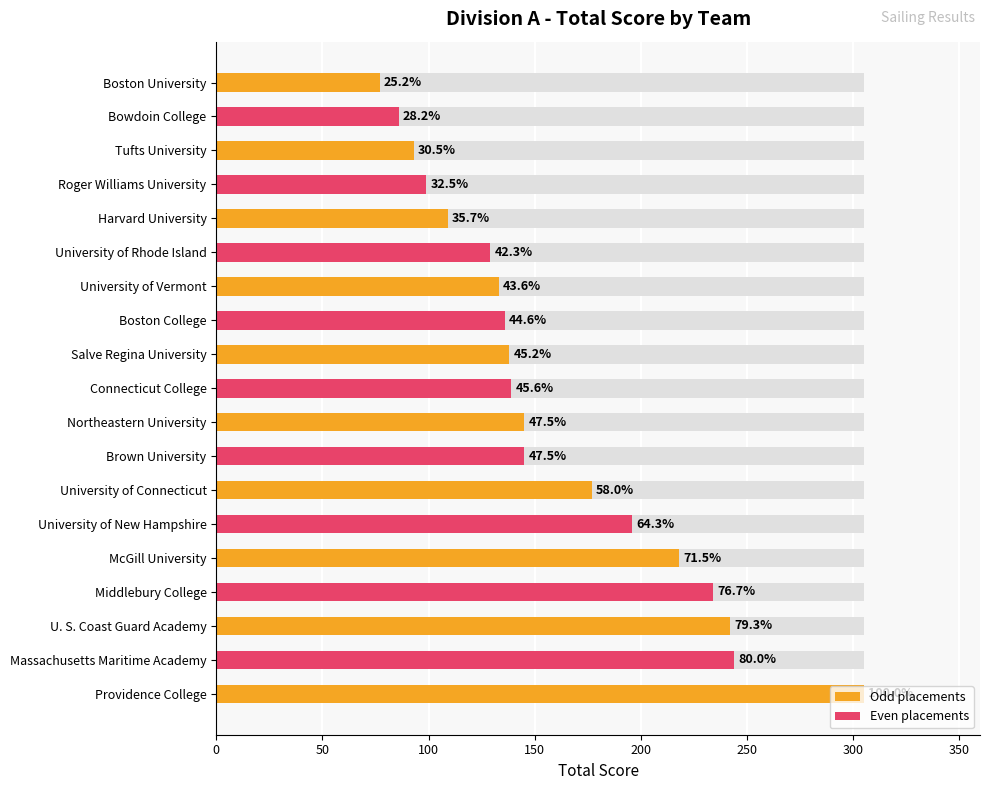

How many values are below 139?

9